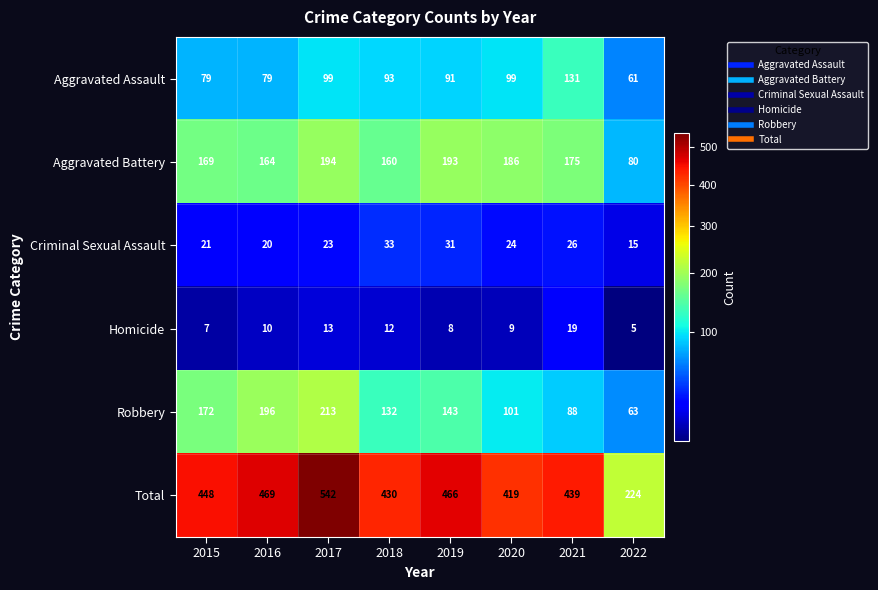

Which series has the largest total across all categories?

Total